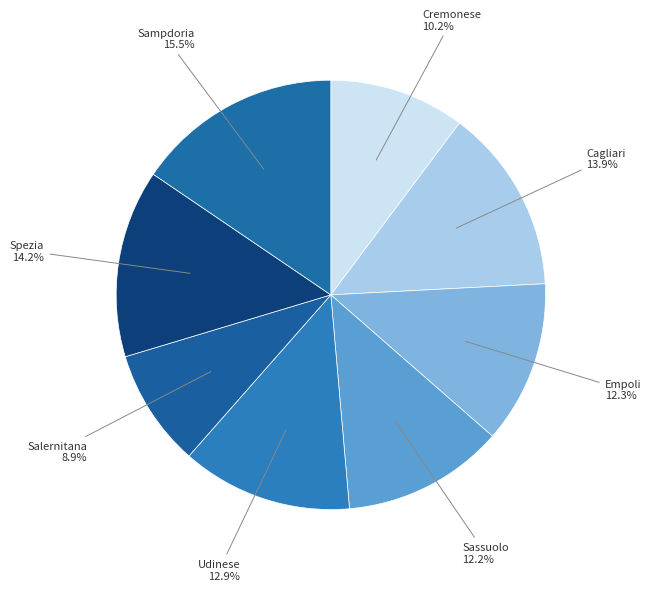

Count the number of slices in the pie.

8